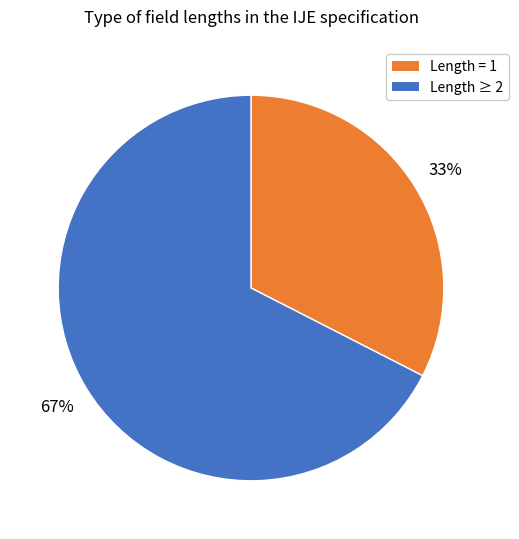

To the nearest percent, what is the average slice percentage?

50%